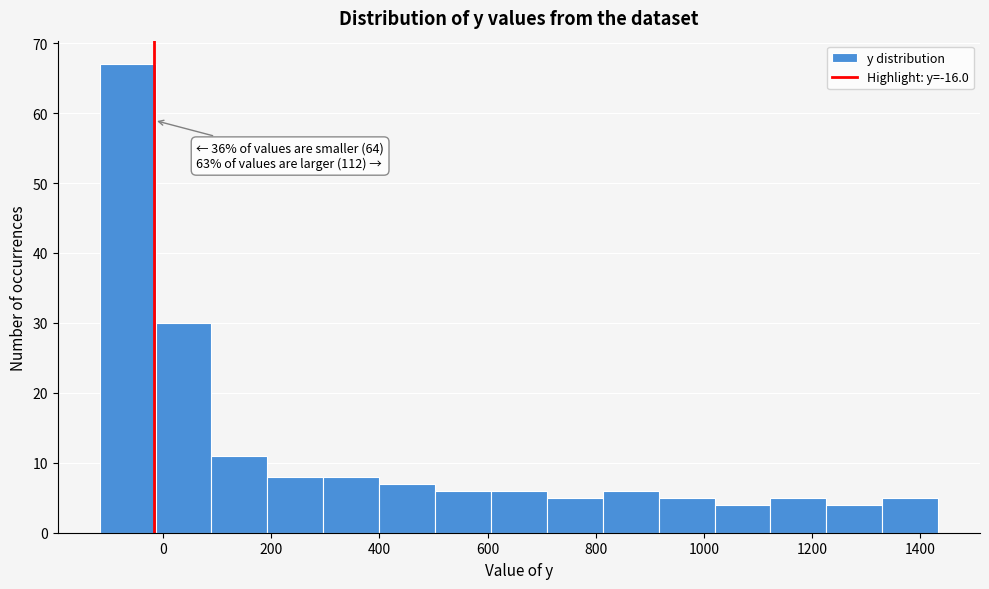

Which range on the x-axis has the tallest bar?

-120 to -20